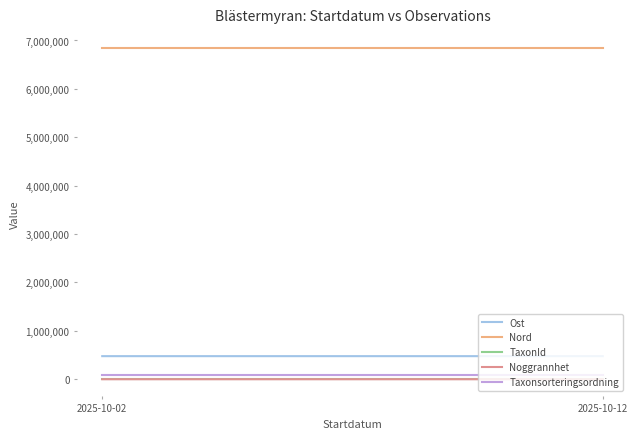

What is the maximum value shown in the chart?

6851146